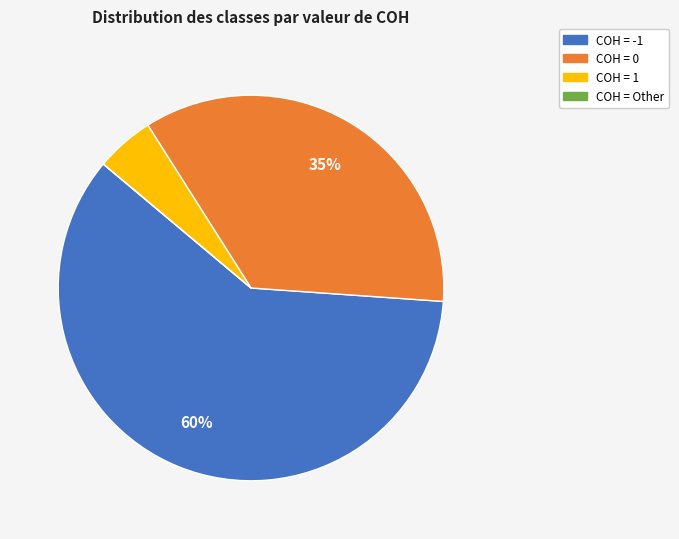

Which slice is the largest?

COH = -1